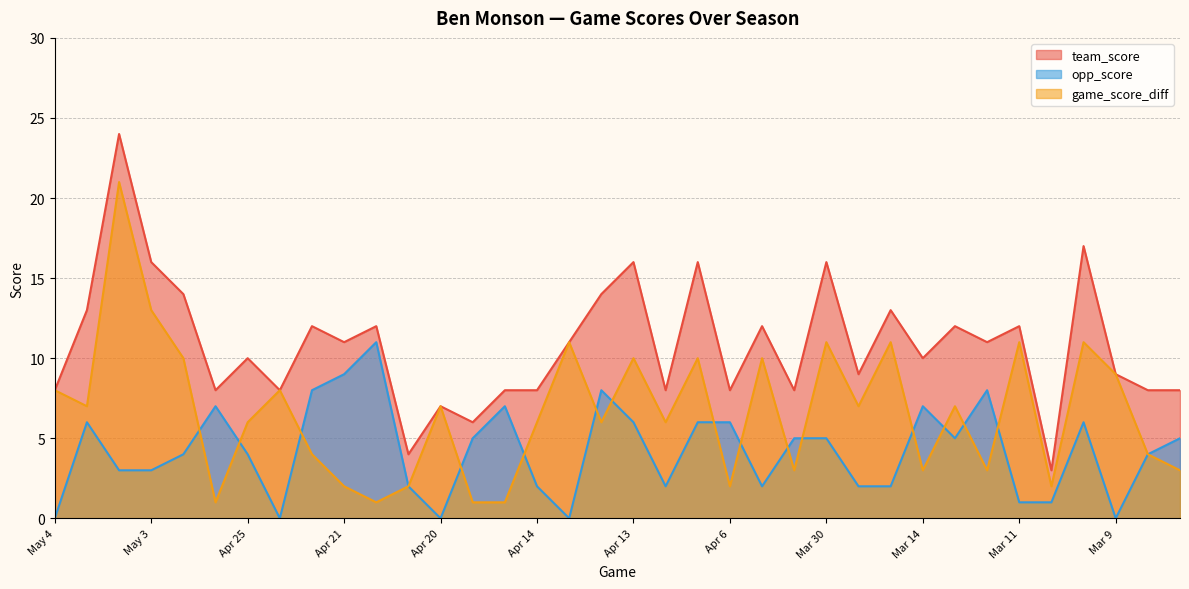

Between May 4 and Mar 30, which series saw the biggest shift?

team_score